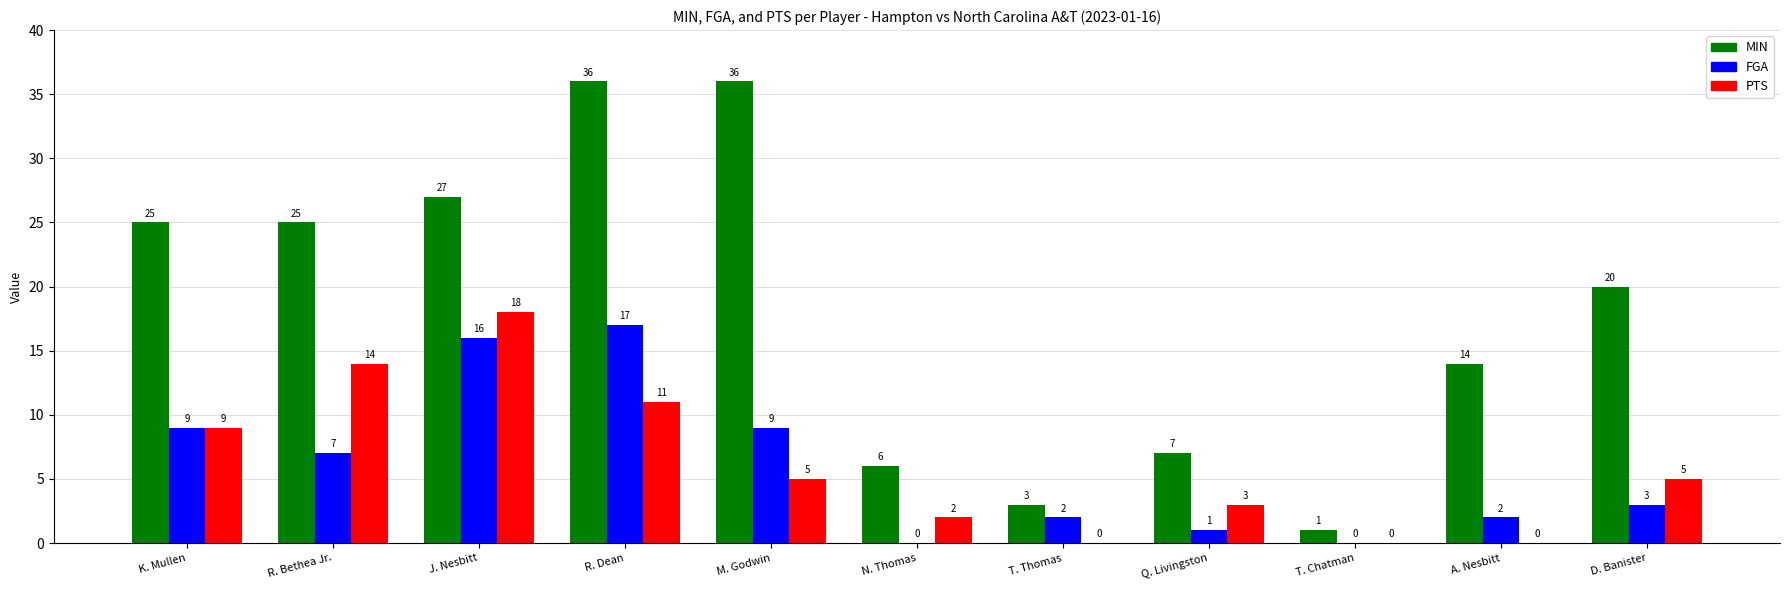

How many distinct data groups are displayed?

3